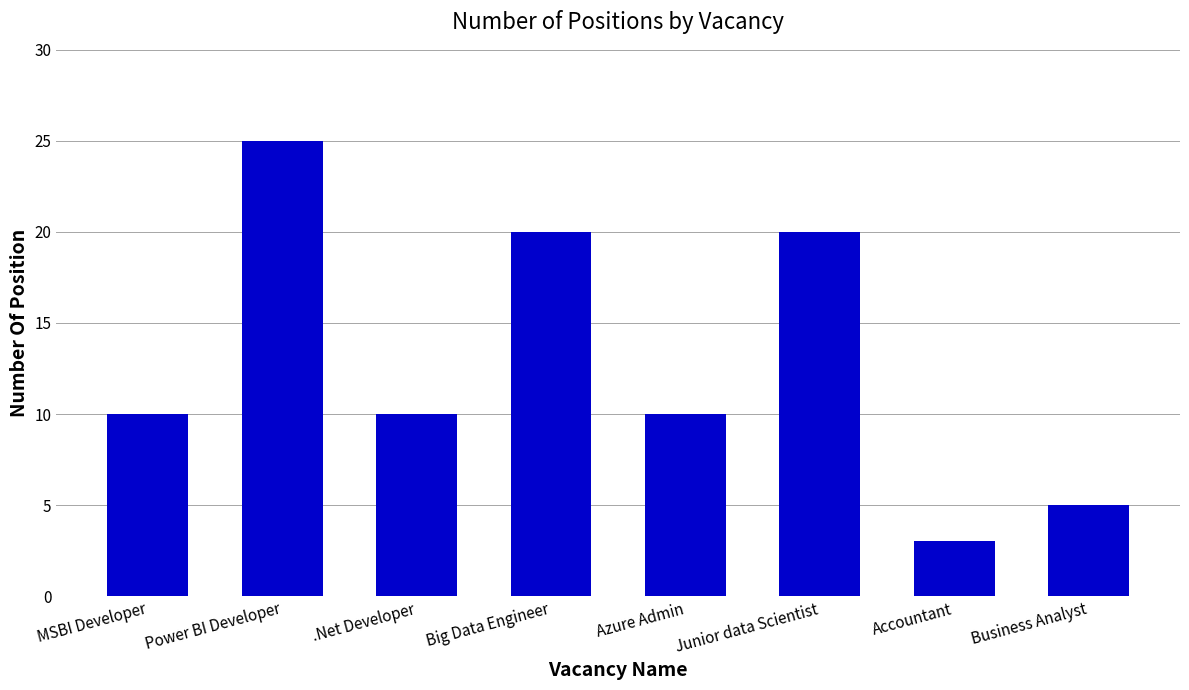

What is the change in value from Junior data Scientist to Accountant?

-17